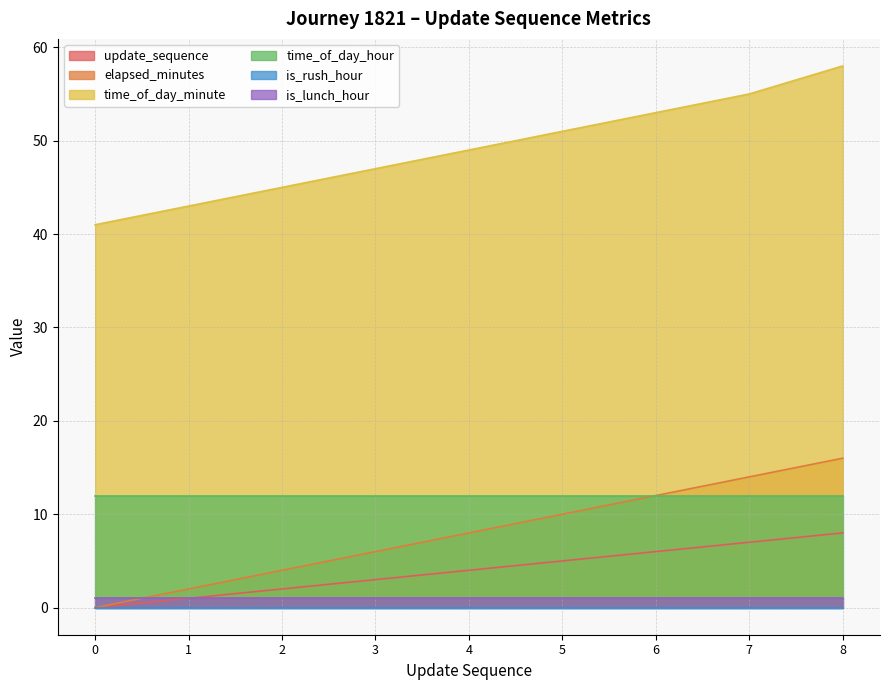

What is the greatest value displayed?

58